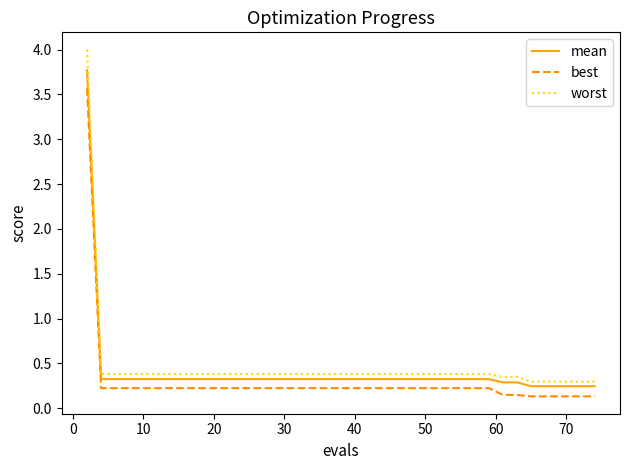

What is the greatest value displayed?

4.0